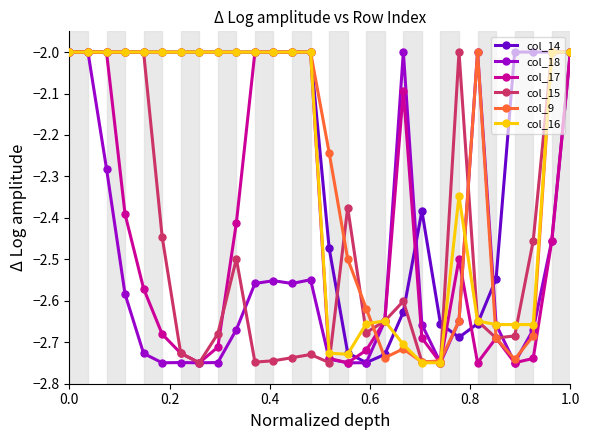

True or false: col_9 has more than 0 interior local peaks.

True